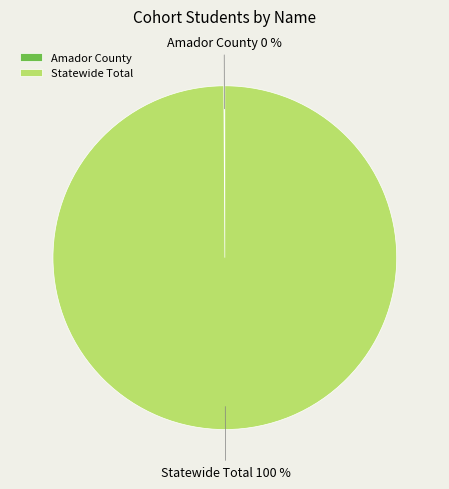

Which category accounts for the majority?

Statewide Total